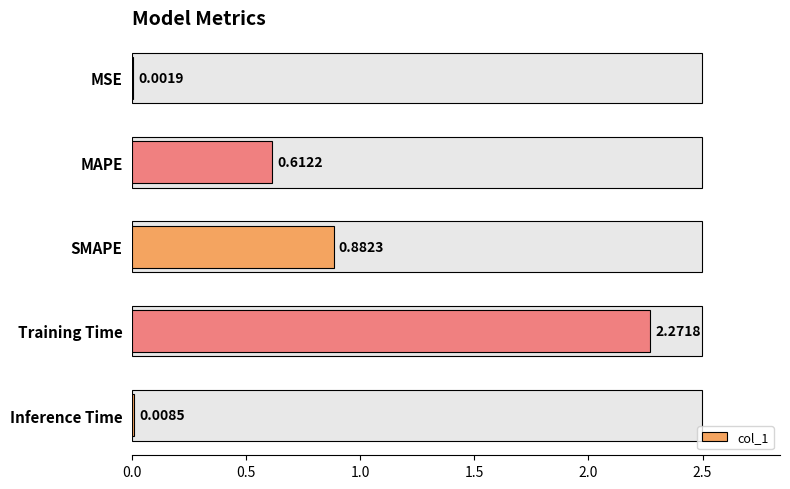

What is the change in value from MSE to SMAPE?

+0.9